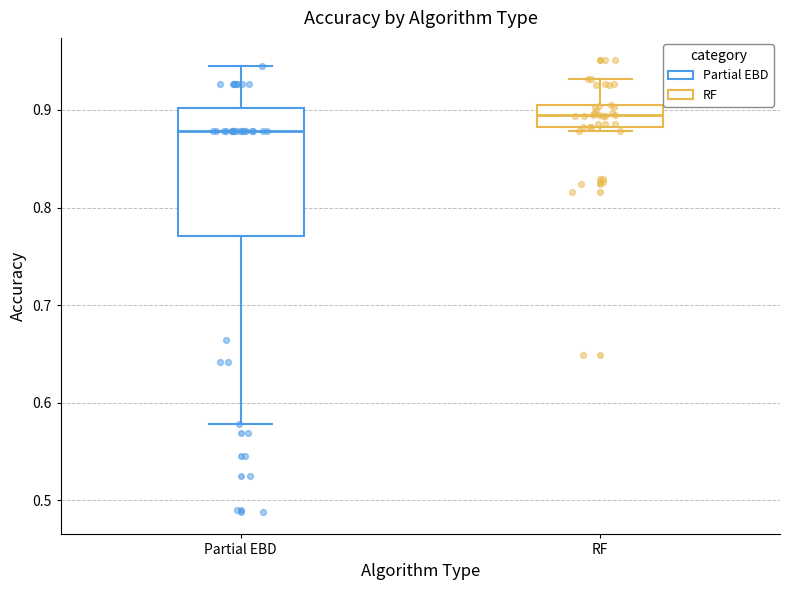

Comparing the boxes themselves (not the whiskers), which one is the tallest?

Partial EBD